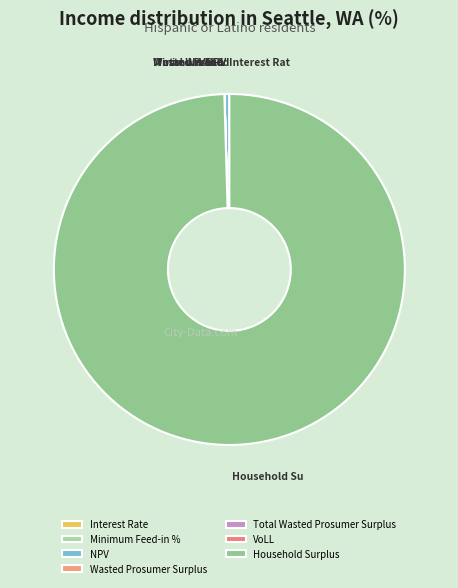

The Total Wasted Prosumer Surplus slice represents 0% of the pie. True or false?

True